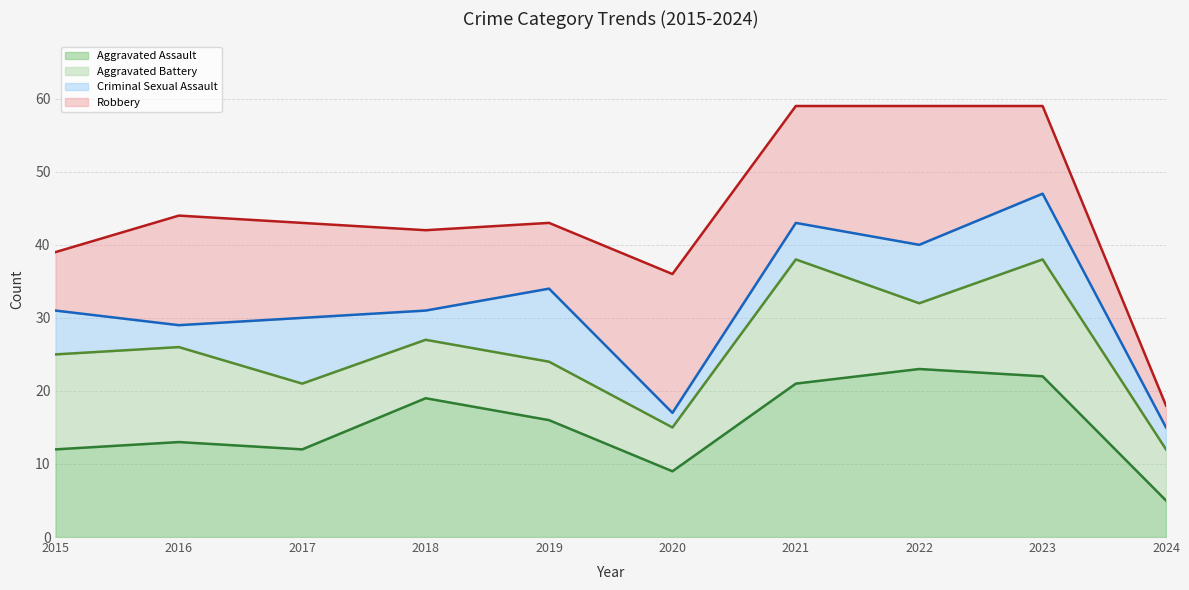

What is the value of the Aggravated Battery (line) point at the 1st from the left?

25